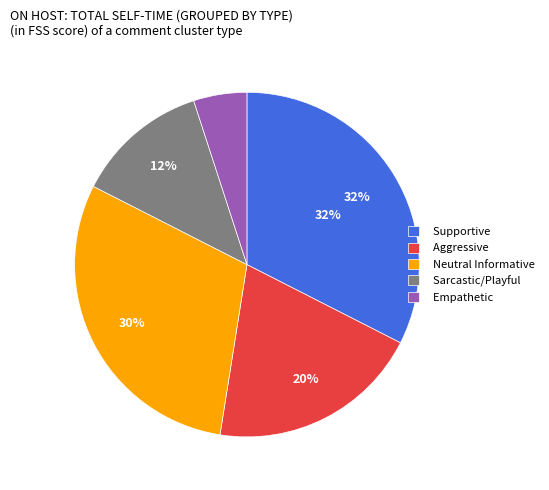

Which has a higher value, Empathetic or Aggressive?

Aggressive